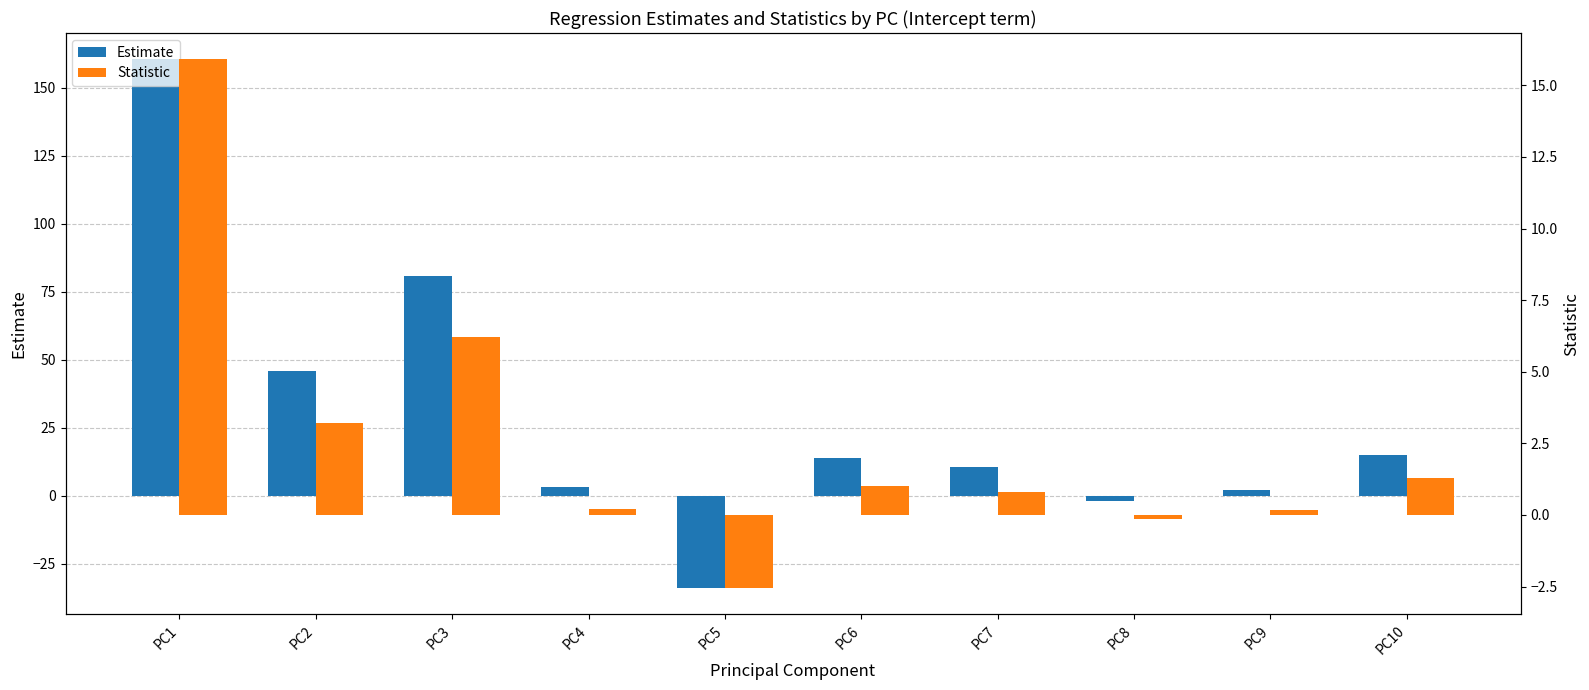

Reading left to right, extract all data points from this chart.

Estimate: PC1=160.5	PC2=45.9	PC3=80.9	PC4=3.1	PC5=-34.0	PC6=13.7	PC7=10.6	PC8=-2.0	PC9=2.2	PC10=14.9
Statistic: PC1=15.9	PC2=3.2	PC3=6.2	PC4=0.2	PC5=-2.6	PC6=1.0	PC7=0.8	PC8=-0.2	PC9=0.2	PC10=1.3